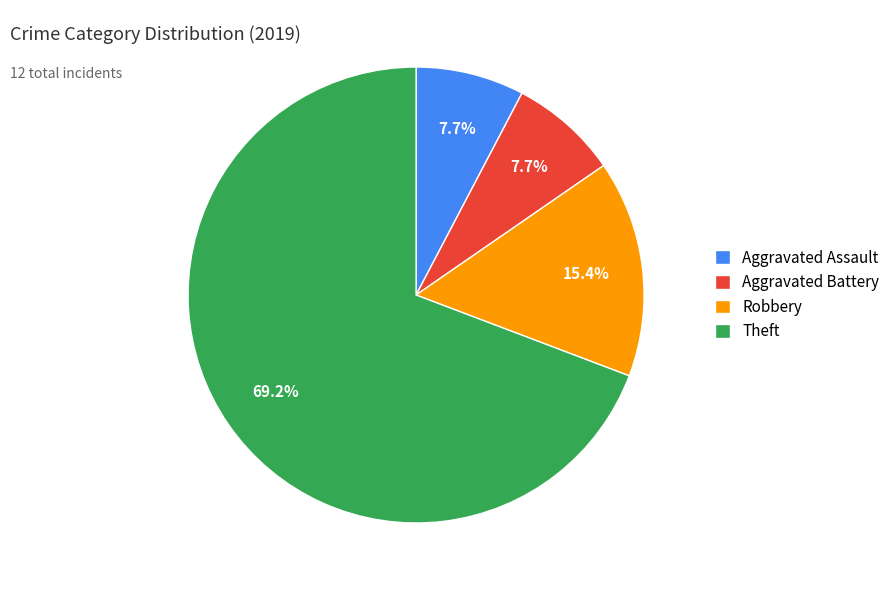

To the nearest percent, what is the average slice percentage?

25%